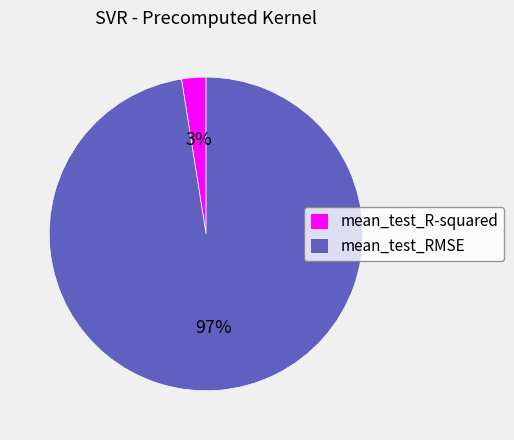

To the nearest percent, what percentage of the pie is mean_test_RMSE?

97%